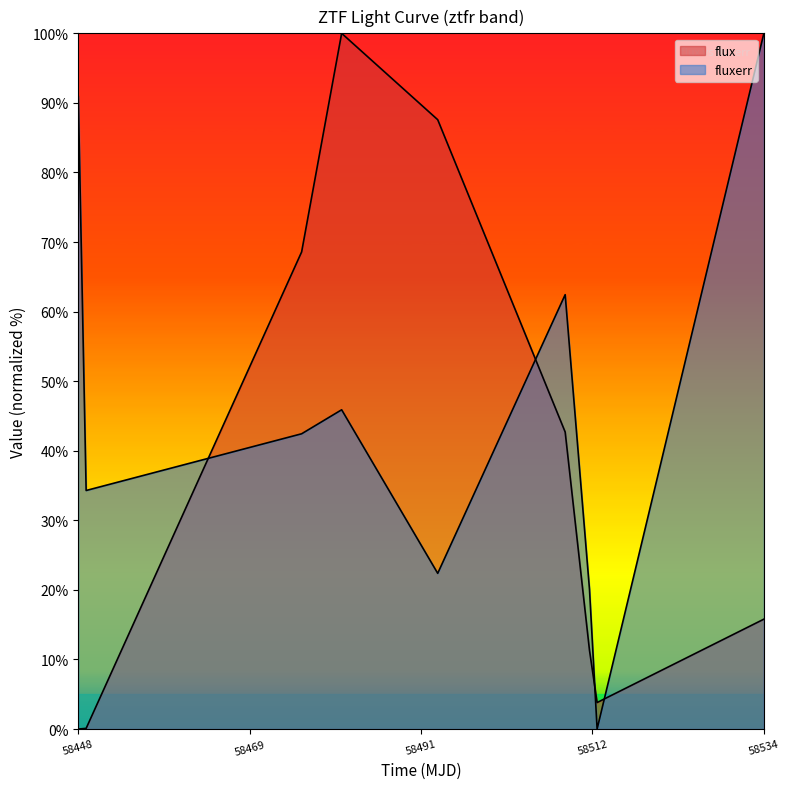

What is the average value of the flux series?

36.7